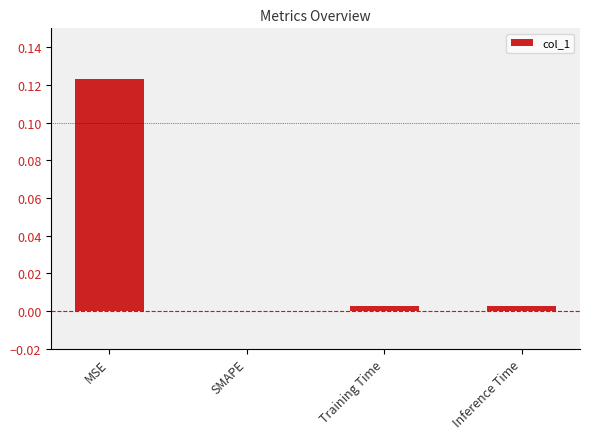

The chart shows a value of 0.1 at SMAPE. True or false?

False